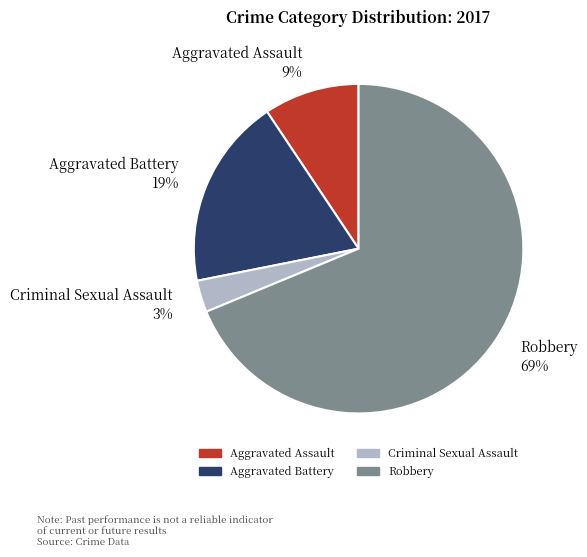

Is it true that Aggravated Assault is 1% of the pie?

False